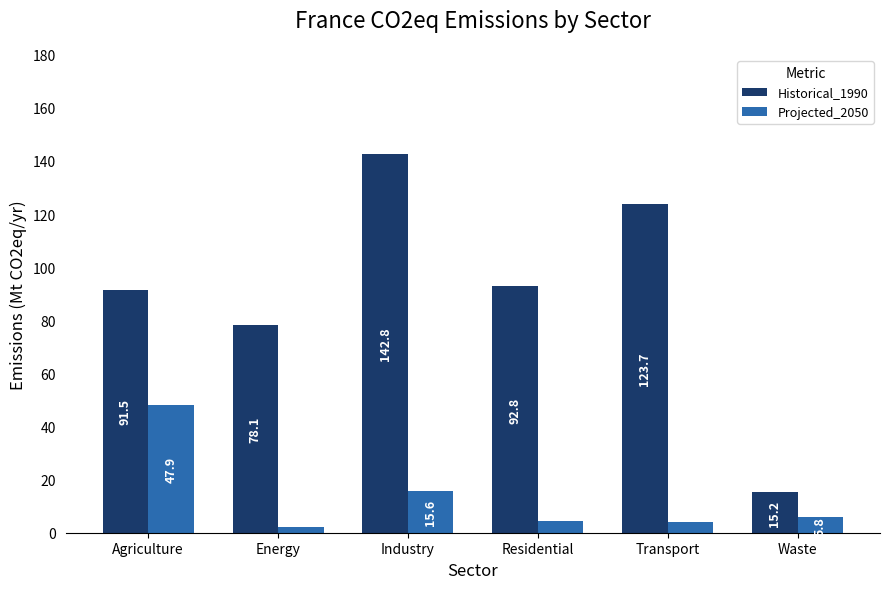

What is the difference between the highest and lowest values at Energy?

75.9